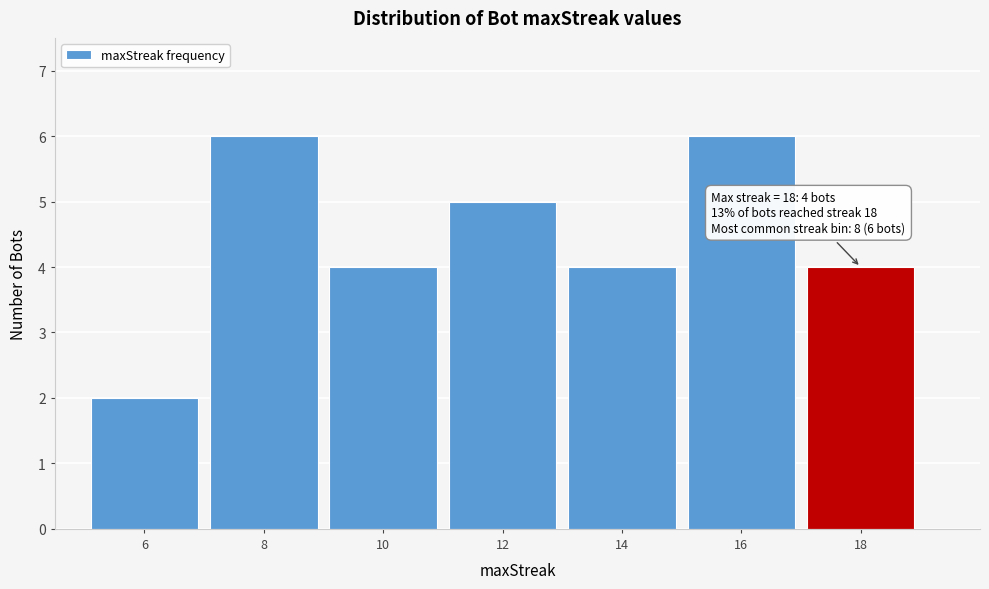

Reading left to right, transcribe all the data shown in this chart.

2	6	4	5	4	6	4